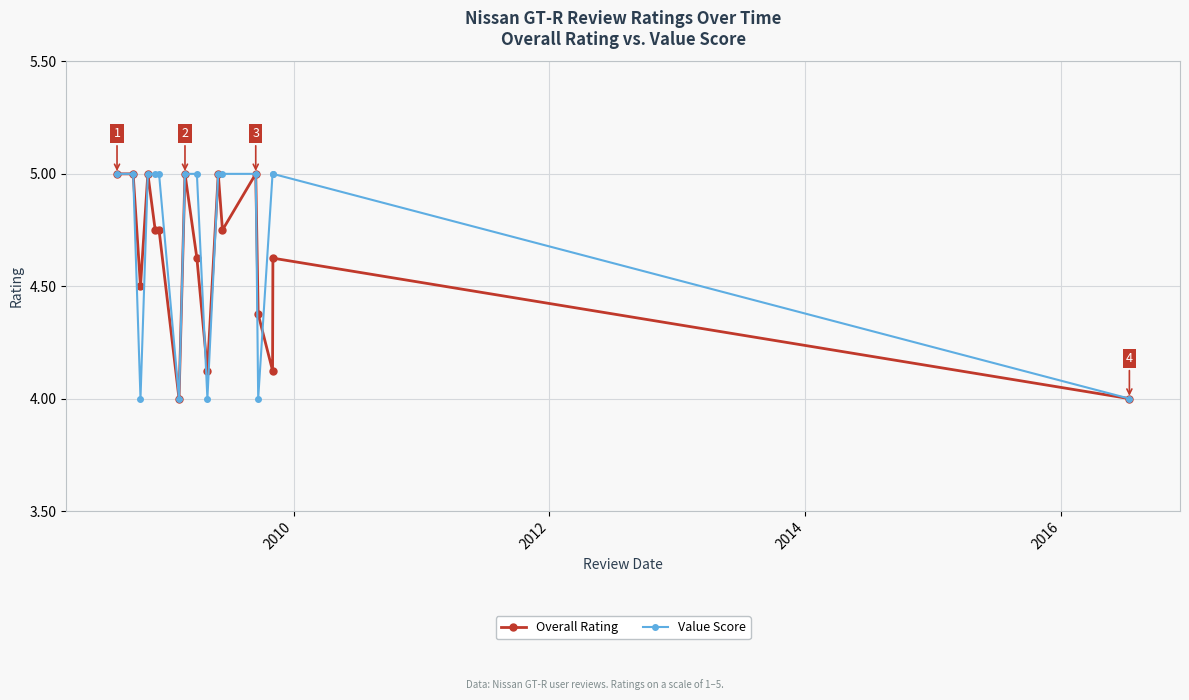

What is the maximum value shown in the chart?

5.0